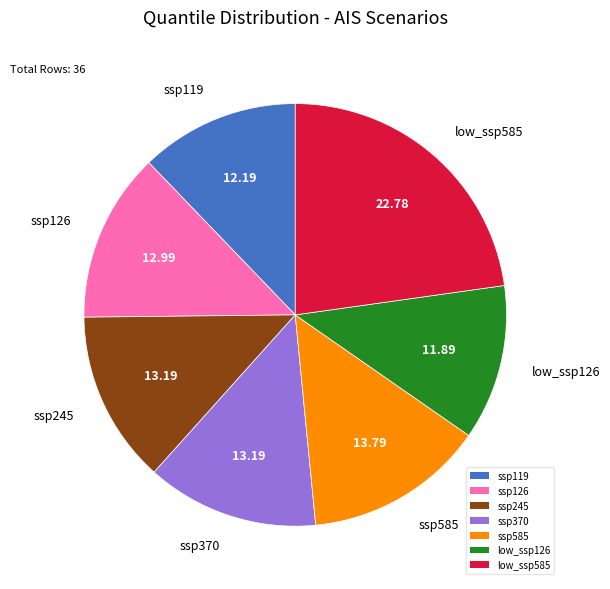

Between ssp119 and ssp245, which is larger?

ssp245